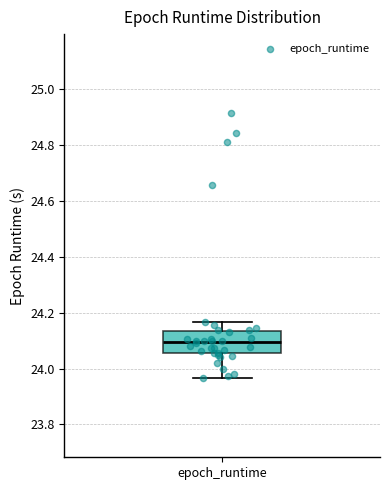

Where does the upper whisker of the box for epoch_runtime end on the y-axis? The values are not printed on the chart, so give them approximately, as read against the axis.

24.16